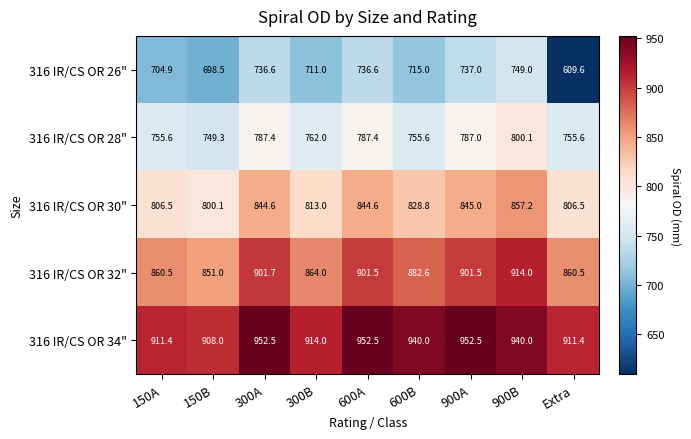

What is the sum of all 316 IR/CS OR 28" values?

6940.0